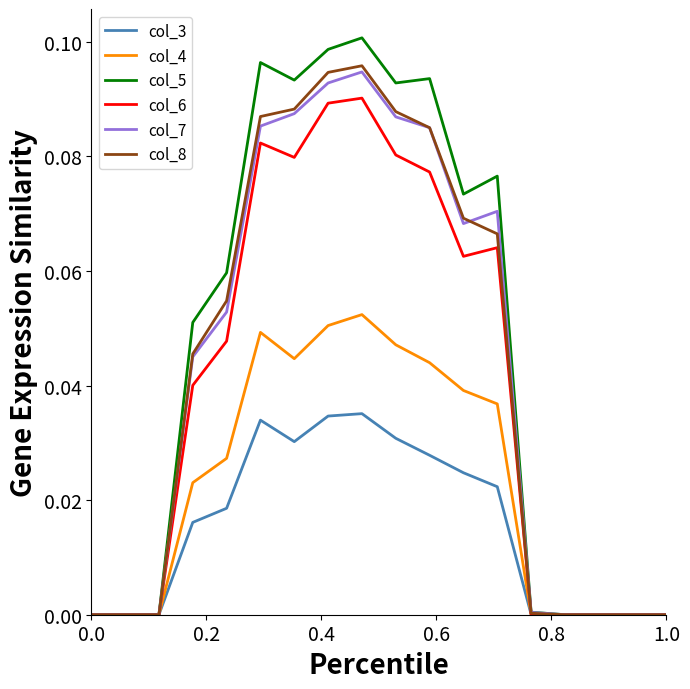

Which series has the largest total across all categories?

col_5